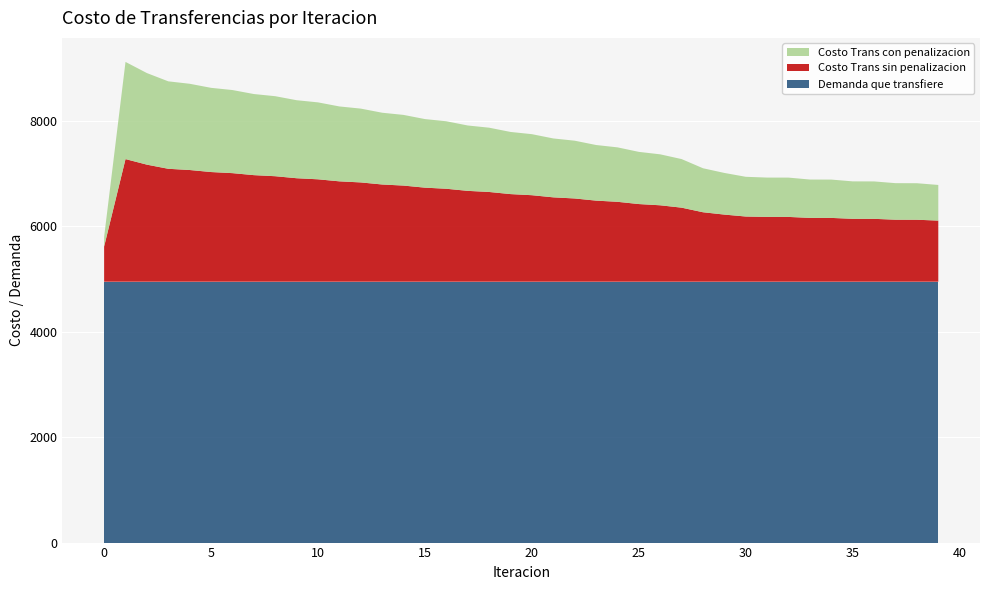

Reading left to right, list all the values displayed in this chart.

Costo Trans sin penalizacion: 0=667.8	1=2327.1	2=2221.3	3=2142.9	4=2119.8	5=2081.3	6=2060.3	7=2022.4	8=2001.9	9=1963.8	10=1943.3	11=1904.7	12=1884.2	13=1845.0	14=1824.4	15=1784.8	16=1764.0	17=1724.1	18=1703.1	19=1662.8	20=1641.7	21=1601.0	22=1579.7	23=1538.8	24=1516.5	25=1473.7	26=1450.3	27=1405.3	28=1318.2	29=1273.7	30=1237.2	31=1229.8	32=1229.5	33=1211.2	34=1210.7	35=1193.8	36=1193.3	37=1176.8	38=1176.2	39=1159.9
Costo Trans con penalizacion: 0=184.4	1=1843.7	2=1737.9	3=1659.4	4=1636.4	5=1597.8	6=1576.9	7=1539.0	8=1518.5	9=1480.3	10=1459.9	11=1421.3	12=1400.7	13=1361.6	14=1341.0	15=1301.4	16=1280.6	17=1240.6	18=1219.7	19=1179.4	20=1158.2	21=1117.6	22=1096.3	23=1055.4	24=1033.1	25=990.3	26=966.9	27=921.8	28=834.7	29=790.3	30=753.7	31=746.4	32=746.1	33=727.7	34=727.3	35=710.4	36=709.9	37=693.4	38=692.8	39=676.4
Demanda que transfiere: 0=4950.0	1=4950.0	2=4950.0	3=4950.0	4=4950.0	5=4950.0	6=4950.0	7=4950.0	8=4950.0	9=4950.0	10=4950.0	11=4950.0	12=4950.0	13=4950.0	14=4950.0	15=4950.0	16=4950.0	17=4950.0	18=4950.0	19=4950.0	20=4950.0	21=4950.0	22=4950.0	23=4950.0	24=4950.0	25=4950.0	26=4950.0	27=4950.0	28=4950.0	29=4950.0	30=4950.0	31=4950.0	32=4950.0	33=4950.0	34=4950.0	35=4950.0	36=4950.0	37=4950.0	38=4950.0	39=4950.0